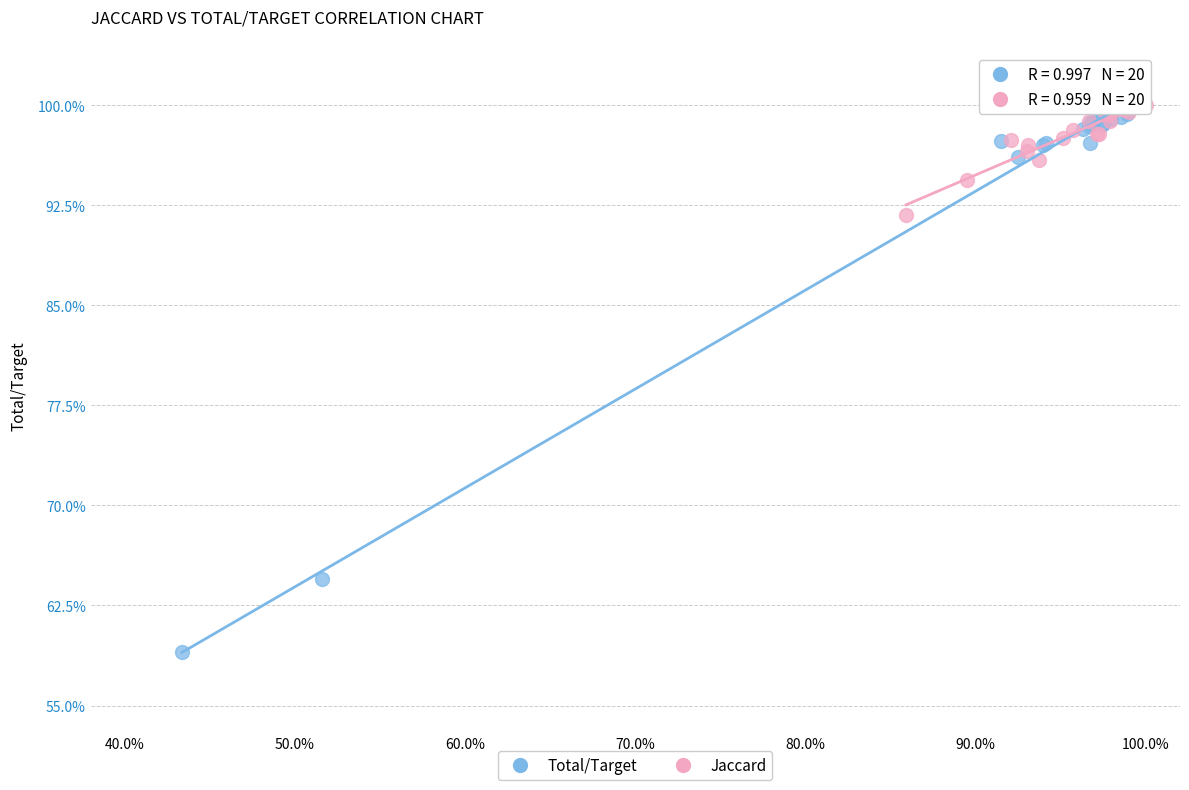

Which series has the largest Y range (max minus min)?

Total/Target